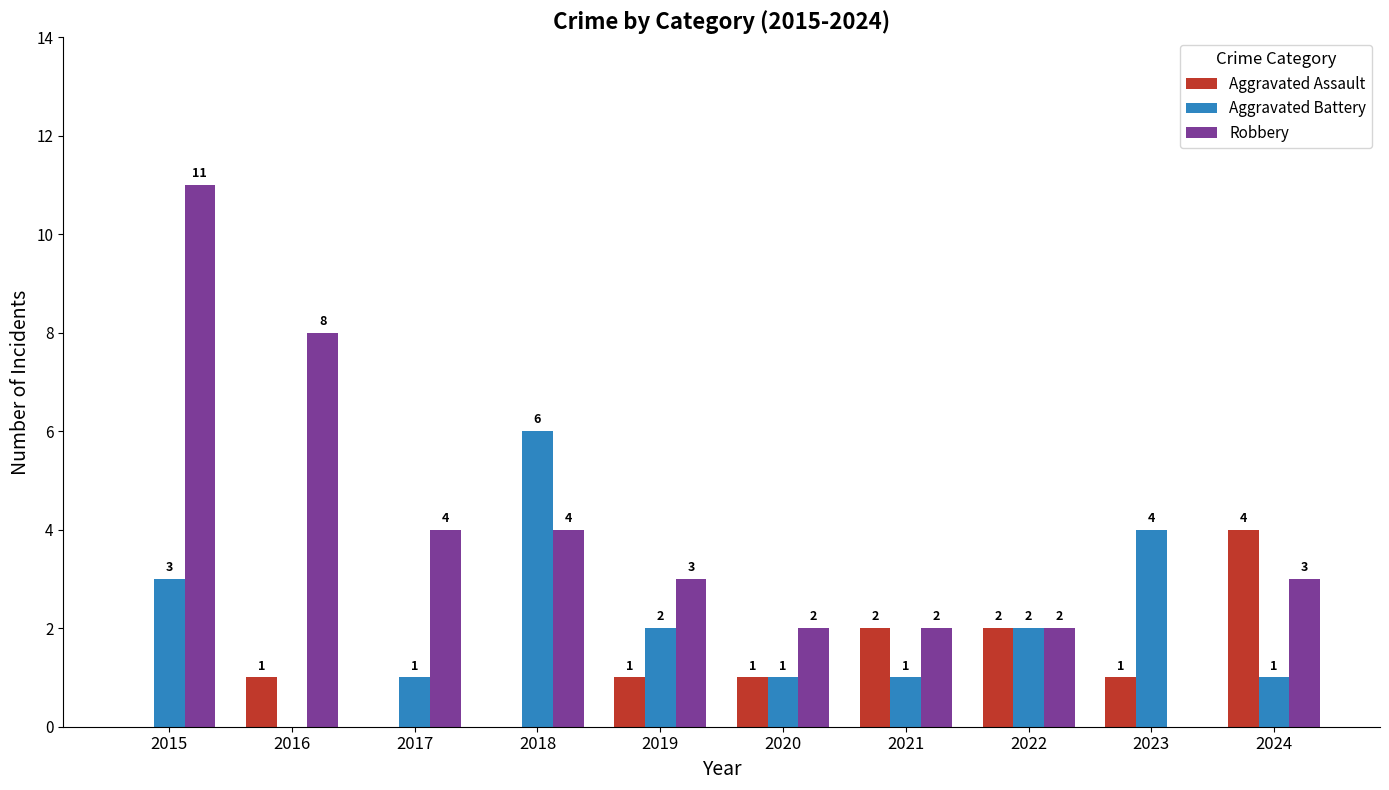

Which series changed the most between 2016 and 2020?

Robbery